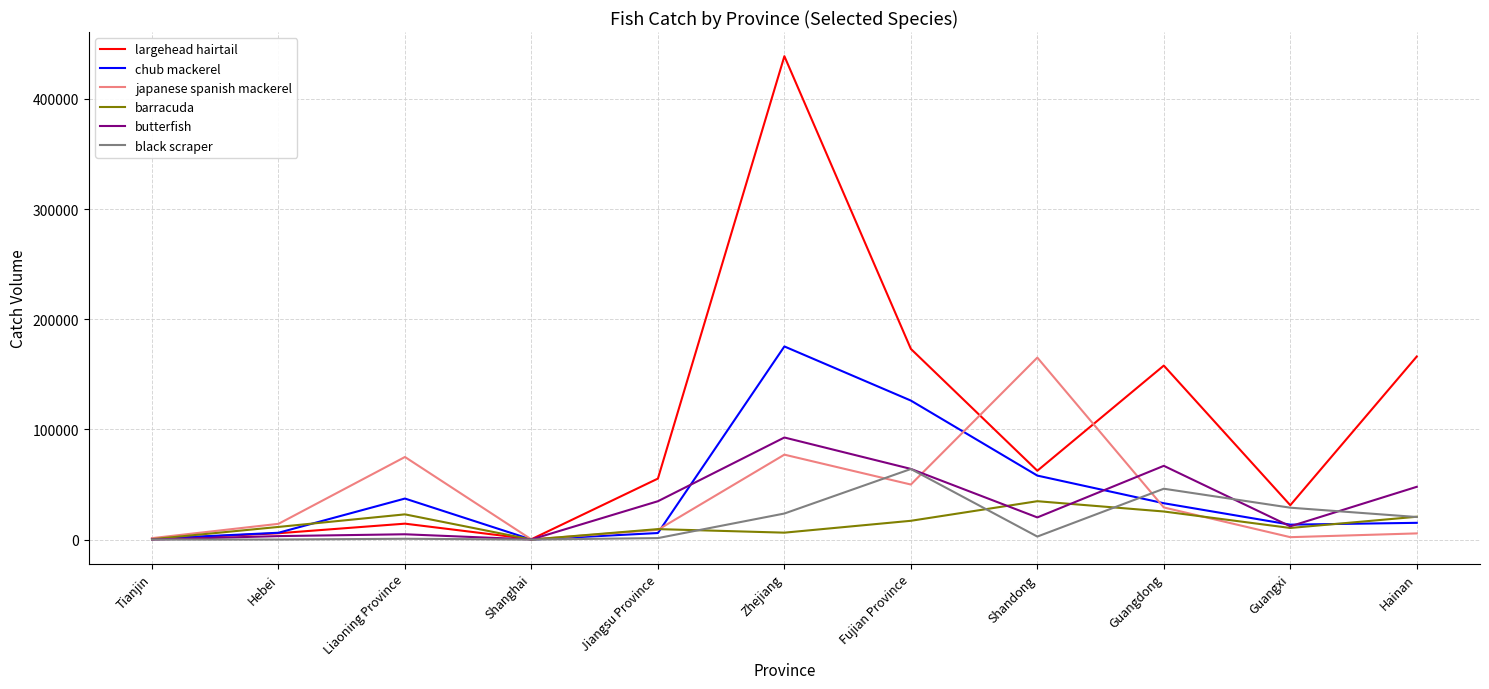

What is the sum of all largehead hairtail values?

1105713